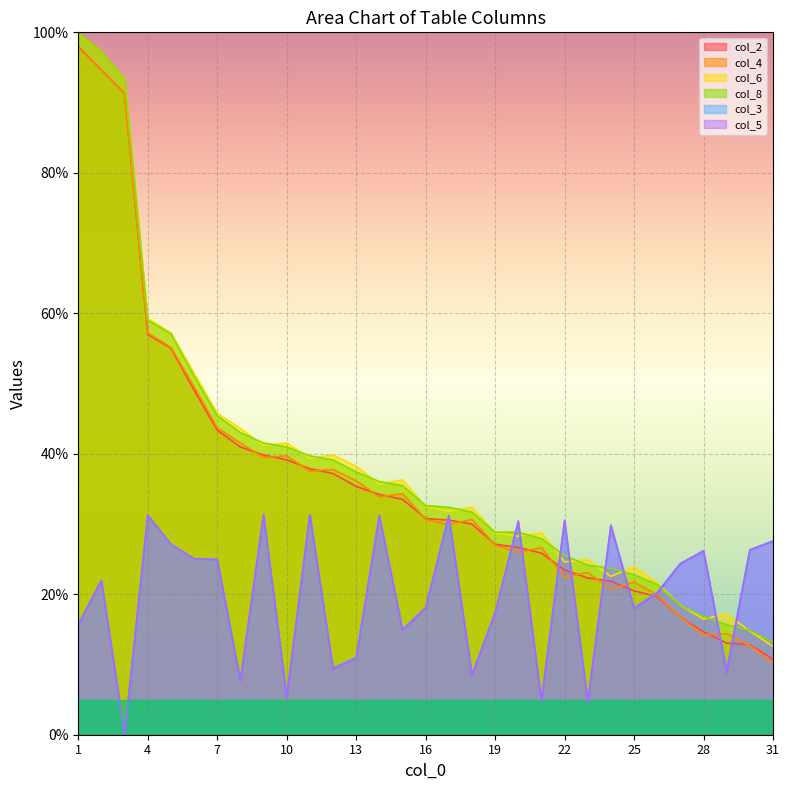

Reading right to left, what are all the values shown in this chart?

col_2: 10.8	12.8	13.0	14.6	16.7	19.7	20.5	21.9	22.3	23.5	25.9	26.7	27.1	30.0	30.5	30.8	33.5	34.2	35.4	37.2	37.9	39.1	39.8	41.0	43.4	49.1	55.0	57.0	91.3	94.6	97.9
col_4: 10.2	12.7	14.4	14.2	16.7	19.9	21.7	20.7	23.1	22.4	26.7	26.0	27.0	30.7	29.9	30.7	34.3	33.9	36.2	37.8	37.5	39.7	39.5	41.5	43.7	49.5	55.1	57.2	91.3	94.6	97.8
col_6: 12.6	14.8	17.2	16.5	18.4	21.6	23.9	22.5	24.9	24.6	28.7	28.3	28.7	32.4	31.8	32.5	36.3	35.7	38.2	39.8	39.4	41.5	41.2	43.6	45.8	51.5	57.2	59.3	93.4	97.3	99.9
col_8: 13.2	14.9	15.7	16.8	18.4	21.4	22.8	23.7	24.1	25.5	27.9	28.8	28.8	31.7	32.4	32.6	35.5	36.0	37.4	39.1	39.7	41.0	41.5	43.0	45.4	51.0	57.1	59.0	93.4	97.3	100.0
col_3: 27.6	26.3	9.3	26.1	24.4	20.3	18.1	29.6	4.8	30.3	4.9	30.1	17.3	8.6	30.9	18.1	15.0	31.1	11.0	9.5	31.2	5.5	31.2	7.8	24.9	25.1	27.1	31.2	0.0	22.0	15.7
col_5: 27.6	26.3	8.8	26.2	24.4	20.1	18.0	29.9	4.6	30.5	4.8	30.4	17.4	8.5	31.2	18.1	14.9	31.2	10.9	9.4	31.4	5.3	31.4	7.7	24.9	25.1	27.1	31.2	0.0	22.0	15.7